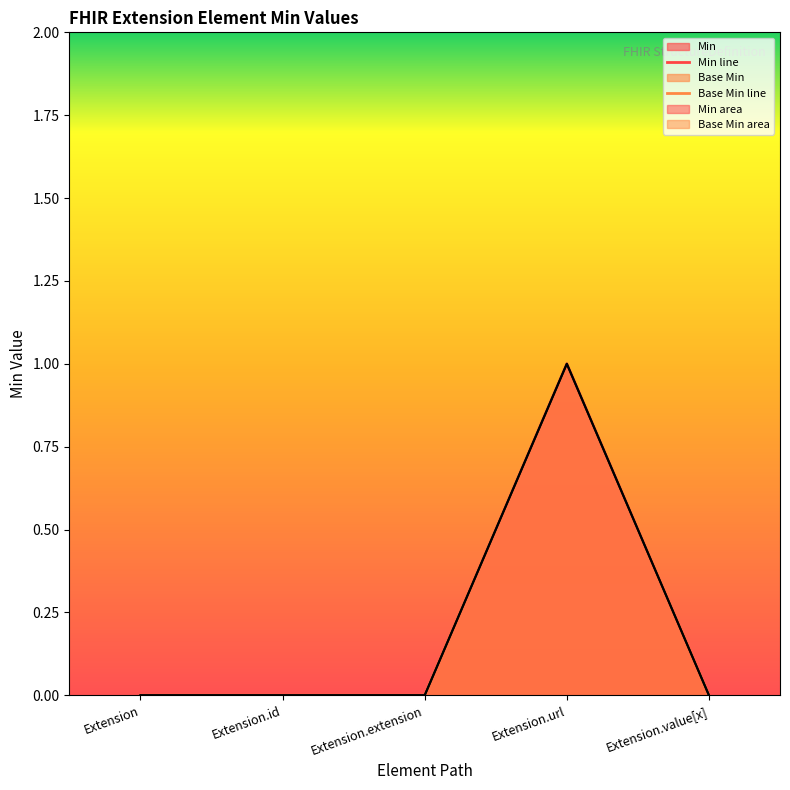

Count the Base Min values in the range 0 to 1.

5